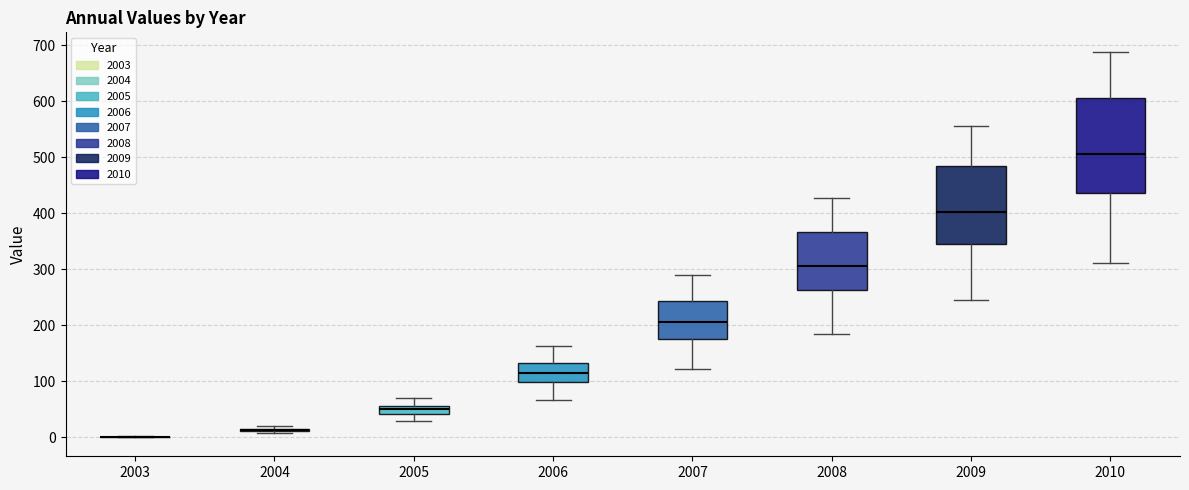

Which box is the tallest, from its lower edge to its upper edge?

2010